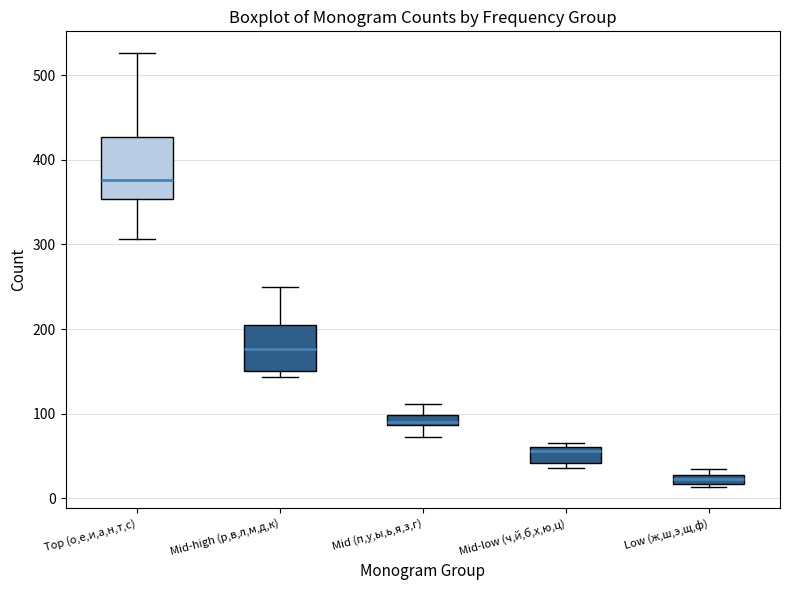

Which box is the tallest, from its lower edge to its upper edge?

Top (о,е,и,а,н,т,с)